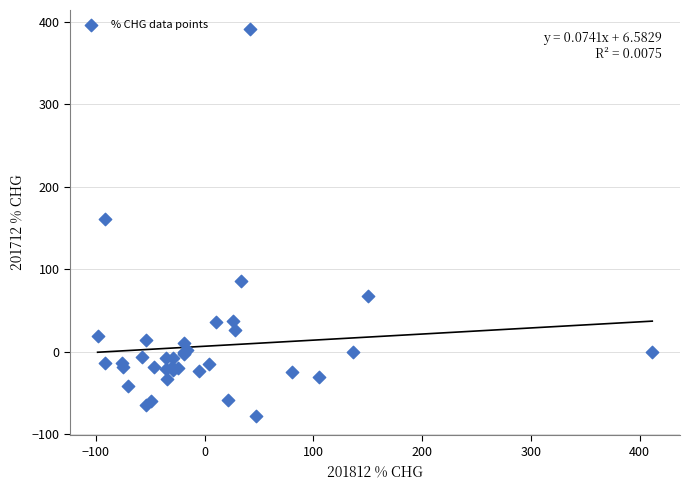

What Y value in the scatter plot is closest to 156?

161.3